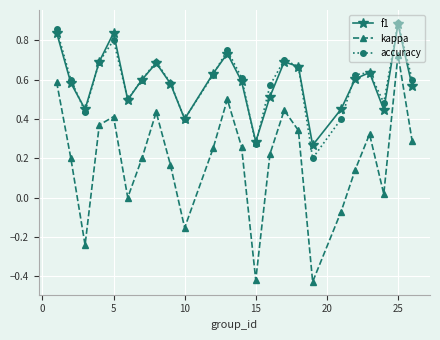

What are all the series names shown in the legend?

f1, kappa, accuracy